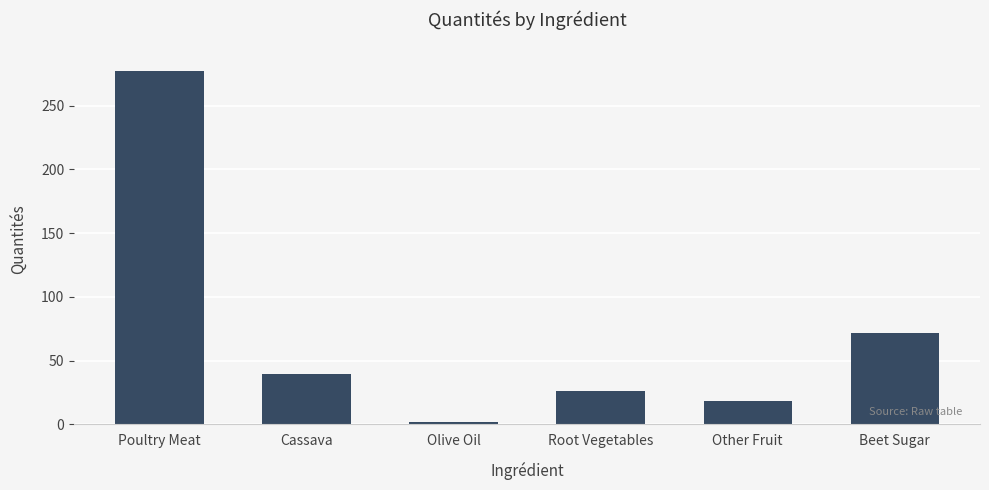

The chart shows a value of 18.3 at Other Fruit. True or false?

True